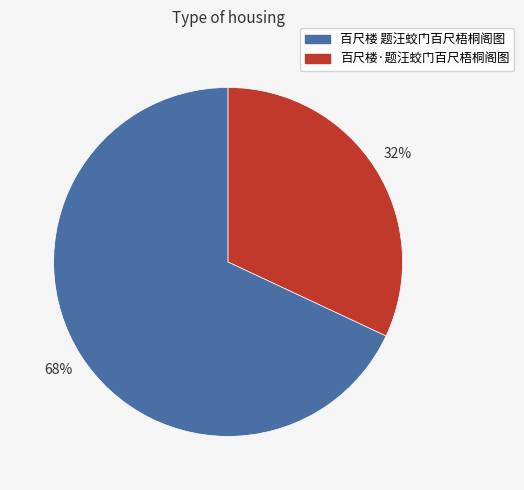

What is the smallest slice in the pie chart?

百尺楼·题汪蛟门百尺梧桐阁图